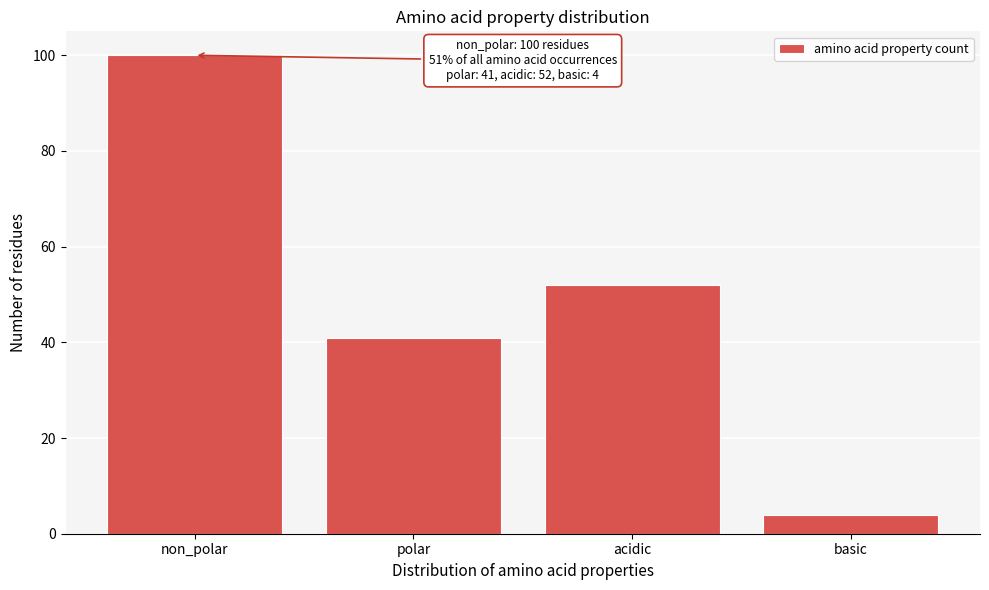

Reading right to left, list all the values displayed in this chart.

basic=4	acidic=52	polar=41	non_polar=100